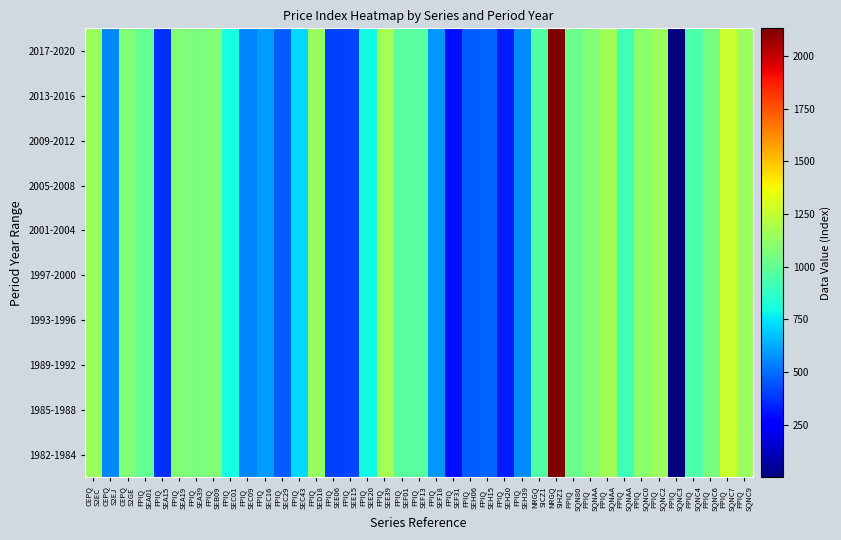

Reading left to right, transcribe all the data shown in this chart.

1982-1984: CEPQ
S2EC=1148.0	CEPQ
S2EJ=556.4	CEPQ
S2GE=1082.0	FPIQ
SEA01=1000.0	FPIQ
SEA15=368.2	FPIQ
SEA19=1079.5	FPIQ
SEA39=1064.0	FPIQ
SEB09=1078.0	FPIQ
SEC01=802.0	FPIQ
SEC09=546.0	FPIQ
SEC16=594.0	FPIQ
SEC29=463.1	FPIQ
SEC43=724.2	FPIQ
SED18=1134.0	FPIQ
SEE06=402.7	FPIQ
SEE15=412.5	FPIQ
SEE20=794.5	FPIQ
SEE39=1172.0	FPIQ
SEF01=977.6	FPIQ
SEF13=969.2	FPIQ
SEF18=589.8	FPIQ
SEF31=294.3	FPIQ
SEH06=463.6	FPIQ
SEH15=476.4	FPIQ
SEH20=326.4	FPIQ
SEH39=560.2	NRGQ
SICZ1=959.0	NRGQ
SIHZ1=2131.0	PPIQ
SQN80=1022.0	PPIQ
SQNAA=1076.0	PPIQ
SQNAA=1158.0	PPIQ
SQNAA=912.0	PPIQ
SQNC0=1103.0	PPIQ
SQNC2=1147.0	PPIQ
SQNC3=0.4	PPIQ
SQNC4=942.0	PPIQ
SQNC6=1053.0	PPIQ
SQNC7=1273.0	PPIQ
SQNC9=1146.0
1985-1988: CEPQ
S2EC=1148.0	CEPQ
S2EJ=556.4	CEPQ
S2GE=1082.0	FPIQ
SEA01=1000.0	FPIQ
SEA15=368.2	FPIQ
SEA19=1079.5	FPIQ
SEA39=1064.0	FPIQ
SEB09=1078.0	FPIQ
SEC01=802.0	FPIQ
SEC09=546.0	FPIQ
SEC16=594.0	FPIQ
SEC29=463.1	FPIQ
SEC43=724.2	FPIQ
SED18=1134.0	FPIQ
SEE06=402.7	FPIQ
SEE15=412.5	FPIQ
SEE20=794.5	FPIQ
SEE39=1172.0	FPIQ
SEF01=977.6	FPIQ
SEF13=969.2	FPIQ
SEF18=589.8	FPIQ
SEF31=294.3	FPIQ
SEH06=463.6	FPIQ
SEH15=476.4	FPIQ
SEH20=326.4	FPIQ
SEH39=560.2	NRGQ
SICZ1=959.0	NRGQ
SIHZ1=2131.0	PPIQ
SQN80=1022.0	PPIQ
SQNAA=1076.0	PPIQ
SQNAA=1158.0	PPIQ
SQNAA=912.0	PPIQ
SQNC0=1103.0	PPIQ
SQNC2=1147.0	PPIQ
SQNC3=0.4	PPIQ
SQNC4=942.0	PPIQ
SQNC6=1053.0	PPIQ
SQNC7=1273.0	PPIQ
SQNC9=1146.0
1989-1992: CEPQ
S2EC=1148.0	CEPQ
S2EJ=556.4	CEPQ
S2GE=1082.0	FPIQ
SEA01=1000.0	FPIQ
SEA15=368.2	FPIQ
SEA19=1079.5	FPIQ
SEA39=1064.0	FPIQ
SEB09=1078.0	FPIQ
SEC01=802.0	FPIQ
SEC09=546.0	FPIQ
SEC16=594.0	FPIQ
SEC29=463.1	FPIQ
SEC43=724.2	FPIQ
SED18=1134.0	FPIQ
SEE06=402.7	FPIQ
SEE15=412.5	FPIQ
SEE20=794.5	FPIQ
SEE39=1172.0	FPIQ
SEF01=977.6	FPIQ
SEF13=969.2	FPIQ
SEF18=589.8	FPIQ
SEF31=294.3	FPIQ
SEH06=463.6	FPIQ
SEH15=476.4	FPIQ
SEH20=326.4	FPIQ
SEH39=560.2	NRGQ
SICZ1=959.0	NRGQ
SIHZ1=2131.0	PPIQ
SQN80=1022.0	PPIQ
SQNAA=1076.0	PPIQ
SQNAA=1158.0	PPIQ
SQNAA=912.0	PPIQ
SQNC0=1103.0	PPIQ
SQNC2=1147.0	PPIQ
SQNC3=0.4	PPIQ
SQNC4=942.0	PPIQ
SQNC6=1053.0	PPIQ
SQNC7=1273.0	PPIQ
SQNC9=1146.0
1993-1996: CEPQ
S2EC=1148.0	CEPQ
S2EJ=556.4	CEPQ
S2GE=1082.0	FPIQ
SEA01=1000.0	FPIQ
SEA15=368.2	FPIQ
SEA19=1079.5	FPIQ
SEA39=1064.0	FPIQ
SEB09=1078.0	FPIQ
SEC01=802.0	FPIQ
SEC09=546.0	FPIQ
SEC16=594.0	FPIQ
SEC29=463.1	FPIQ
SEC43=724.2	FPIQ
SED18=1134.0	FPIQ
SEE06=402.7	FPIQ
SEE15=412.5	FPIQ
SEE20=794.5	FPIQ
SEE39=1172.0	FPIQ
SEF01=977.6	FPIQ
SEF13=969.2	FPIQ
SEF18=589.8	FPIQ
SEF31=294.3	FPIQ
SEH06=463.6	FPIQ
SEH15=476.4	FPIQ
SEH20=326.4	FPIQ
SEH39=560.2	NRGQ
SICZ1=959.0	NRGQ
SIHZ1=2131.0	PPIQ
SQN80=1022.0	PPIQ
SQNAA=1076.0	PPIQ
SQNAA=1158.0	PPIQ
SQNAA=912.0	PPIQ
SQNC0=1103.0	PPIQ
SQNC2=1147.0	PPIQ
SQNC3=0.4	PPIQ
SQNC4=942.0	PPIQ
SQNC6=1053.0	PPIQ
SQNC7=1273.0	PPIQ
SQNC9=1146.0
1997-2000: CEPQ
S2EC=1148.0	CEPQ
S2EJ=556.4	CEPQ
S2GE=1082.0	FPIQ
SEA01=1000.0	FPIQ
SEA15=368.2	FPIQ
SEA19=1079.5	FPIQ
SEA39=1064.0	FPIQ
SEB09=1078.0	FPIQ
SEC01=802.0	FPIQ
SEC09=546.0	FPIQ
SEC16=594.0	FPIQ
SEC29=463.1	FPIQ
SEC43=724.2	FPIQ
SED18=1134.0	FPIQ
SEE06=402.7	FPIQ
SEE15=412.5	FPIQ
SEE20=794.5	FPIQ
SEE39=1172.0	FPIQ
SEF01=977.6	FPIQ
SEF13=969.2	FPIQ
SEF18=589.8	FPIQ
SEF31=294.3	FPIQ
SEH06=463.6	FPIQ
SEH15=476.4	FPIQ
SEH20=326.4	FPIQ
SEH39=560.2	NRGQ
SICZ1=959.0	NRGQ
SIHZ1=2131.0	PPIQ
SQN80=1022.0	PPIQ
SQNAA=1076.0	PPIQ
SQNAA=1158.0	PPIQ
SQNAA=912.0	PPIQ
SQNC0=1103.0	PPIQ
SQNC2=1147.0	PPIQ
SQNC3=0.4	PPIQ
SQNC4=942.0	PPIQ
SQNC6=1053.0	PPIQ
SQNC7=1273.0	PPIQ
SQNC9=1146.0
2001-2004: CEPQ
S2EC=1148.0	CEPQ
S2EJ=556.4	CEPQ
S2GE=1082.0	FPIQ
SEA01=1000.0	FPIQ
SEA15=368.2	FPIQ
SEA19=1079.5	FPIQ
SEA39=1064.0	FPIQ
SEB09=1078.0	FPIQ
SEC01=802.0	FPIQ
SEC09=546.0	FPIQ
SEC16=594.0	FPIQ
SEC29=463.1	FPIQ
SEC43=724.2	FPIQ
SED18=1134.0	FPIQ
SEE06=402.7	FPIQ
SEE15=412.5	FPIQ
SEE20=794.5	FPIQ
SEE39=1172.0	FPIQ
SEF01=977.6	FPIQ
SEF13=969.2	FPIQ
SEF18=589.8	FPIQ
SEF31=294.3	FPIQ
SEH06=463.6	FPIQ
SEH15=476.4	FPIQ
SEH20=326.4	FPIQ
SEH39=560.2	NRGQ
SICZ1=959.0	NRGQ
SIHZ1=2131.0	PPIQ
SQN80=1022.0	PPIQ
SQNAA=1076.0	PPIQ
SQNAA=1158.0	PPIQ
SQNAA=912.0	PPIQ
SQNC0=1103.0	PPIQ
SQNC2=1147.0	PPIQ
SQNC3=0.4	PPIQ
SQNC4=942.0	PPIQ
SQNC6=1053.0	PPIQ
SQNC7=1273.0	PPIQ
SQNC9=1146.0
2005-2008: CEPQ
S2EC=1148.0	CEPQ
S2EJ=556.4	CEPQ
S2GE=1082.0	FPIQ
SEA01=1000.0	FPIQ
SEA15=368.2	FPIQ
SEA19=1079.5	FPIQ
SEA39=1064.0	FPIQ
SEB09=1078.0	FPIQ
SEC01=802.0	FPIQ
SEC09=546.0	FPIQ
SEC16=594.0	FPIQ
SEC29=463.1	FPIQ
SEC43=724.2	FPIQ
SED18=1134.0	FPIQ
SEE06=402.7	FPIQ
SEE15=412.5	FPIQ
SEE20=794.5	FPIQ
SEE39=1172.0	FPIQ
SEF01=977.6	FPIQ
SEF13=969.2	FPIQ
SEF18=589.8	FPIQ
SEF31=294.3	FPIQ
SEH06=463.6	FPIQ
SEH15=476.4	FPIQ
SEH20=326.4	FPIQ
SEH39=560.2	NRGQ
SICZ1=959.0	NRGQ
SIHZ1=2131.0	PPIQ
SQN80=1022.0	PPIQ
SQNAA=1076.0	PPIQ
SQNAA=1158.0	PPIQ
SQNAA=912.0	PPIQ
SQNC0=1103.0	PPIQ
SQNC2=1147.0	PPIQ
SQNC3=0.4	PPIQ
SQNC4=942.0	PPIQ
SQNC6=1053.0	PPIQ
SQNC7=1273.0	PPIQ
SQNC9=1146.0
2009-2012: CEPQ
S2EC=1148.0	CEPQ
S2EJ=556.4	CEPQ
S2GE=1082.0	FPIQ
SEA01=1000.0	FPIQ
SEA15=368.2	FPIQ
SEA19=1079.5	FPIQ
SEA39=1064.0	FPIQ
SEB09=1078.0	FPIQ
SEC01=802.0	FPIQ
SEC09=546.0	FPIQ
SEC16=594.0	FPIQ
SEC29=463.1	FPIQ
SEC43=724.2	FPIQ
SED18=1134.0	FPIQ
SEE06=402.7	FPIQ
SEE15=412.5	FPIQ
SEE20=794.5	FPIQ
SEE39=1172.0	FPIQ
SEF01=977.6	FPIQ
SEF13=969.2	FPIQ
SEF18=589.8	FPIQ
SEF31=294.3	FPIQ
SEH06=463.6	FPIQ
SEH15=476.4	FPIQ
SEH20=326.4	FPIQ
SEH39=560.2	NRGQ
SICZ1=959.0	NRGQ
SIHZ1=2131.0	PPIQ
SQN80=1022.0	PPIQ
SQNAA=1076.0	PPIQ
SQNAA=1158.0	PPIQ
SQNAA=912.0	PPIQ
SQNC0=1103.0	PPIQ
SQNC2=1147.0	PPIQ
SQNC3=0.4	PPIQ
SQNC4=942.0	PPIQ
SQNC6=1053.0	PPIQ
SQNC7=1273.0	PPIQ
SQNC9=1146.0
2013-2016: CEPQ
S2EC=1148.0	CEPQ
S2EJ=556.4	CEPQ
S2GE=1082.0	FPIQ
SEA01=1000.0	FPIQ
SEA15=368.2	FPIQ
SEA19=1079.5	FPIQ
SEA39=1064.0	FPIQ
SEB09=1078.0	FPIQ
SEC01=802.0	FPIQ
SEC09=546.0	FPIQ
SEC16=594.0	FPIQ
SEC29=463.1	FPIQ
SEC43=724.2	FPIQ
SED18=1134.0	FPIQ
SEE06=402.7	FPIQ
SEE15=412.5	FPIQ
SEE20=794.5	FPIQ
SEE39=1172.0	FPIQ
SEF01=977.6	FPIQ
SEF13=969.2	FPIQ
SEF18=589.8	FPIQ
SEF31=294.3	FPIQ
SEH06=463.6	FPIQ
SEH15=476.4	FPIQ
SEH20=326.4	FPIQ
SEH39=560.2	NRGQ
SICZ1=959.0	NRGQ
SIHZ1=2131.0	PPIQ
SQN80=1022.0	PPIQ
SQNAA=1076.0	PPIQ
SQNAA=1158.0	PPIQ
SQNAA=912.0	PPIQ
SQNC0=1103.0	PPIQ
SQNC2=1147.0	PPIQ
SQNC3=0.4	PPIQ
SQNC4=942.0	PPIQ
SQNC6=1053.0	PPIQ
SQNC7=1273.0	PPIQ
SQNC9=1146.0
2017-2020: CEPQ
S2EC=1148.0	CEPQ
S2EJ=556.4	CEPQ
S2GE=1082.0	FPIQ
SEA01=1000.0	FPIQ
SEA15=368.2	FPIQ
SEA19=1079.5	FPIQ
SEA39=1064.0	FPIQ
SEB09=1078.0	FPIQ
SEC01=802.0	FPIQ
SEC09=546.0	FPIQ
SEC16=594.0	FPIQ
SEC29=463.1	FPIQ
SEC43=724.2	FPIQ
SED18=1134.0	FPIQ
SEE06=402.7	FPIQ
SEE15=412.5	FPIQ
SEE20=794.5	FPIQ
SEE39=1172.0	FPIQ
SEF01=977.6	FPIQ
SEF13=969.2	FPIQ
SEF18=589.8	FPIQ
SEF31=294.3	FPIQ
SEH06=463.6	FPIQ
SEH15=476.4	FPIQ
SEH20=326.4	FPIQ
SEH39=560.2	NRGQ
SICZ1=959.0	NRGQ
SIHZ1=2131.0	PPIQ
SQN80=1022.0	PPIQ
SQNAA=1076.0	PPIQ
SQNAA=1158.0	PPIQ
SQNAA=912.0	PPIQ
SQNC0=1103.0	PPIQ
SQNC2=1147.0	PPIQ
SQNC3=0.4	PPIQ
SQNC4=942.0	PPIQ
SQNC6=1053.0	PPIQ
SQNC7=1273.0	PPIQ
SQNC9=1146.0